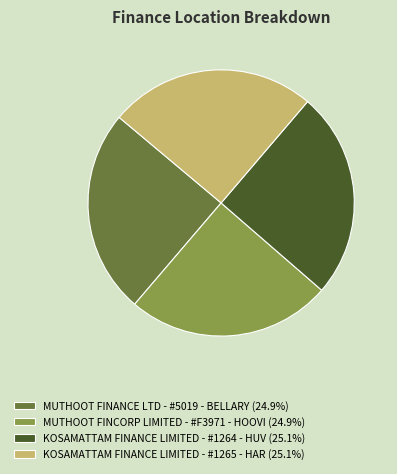

Does any single category account for the majority?

No